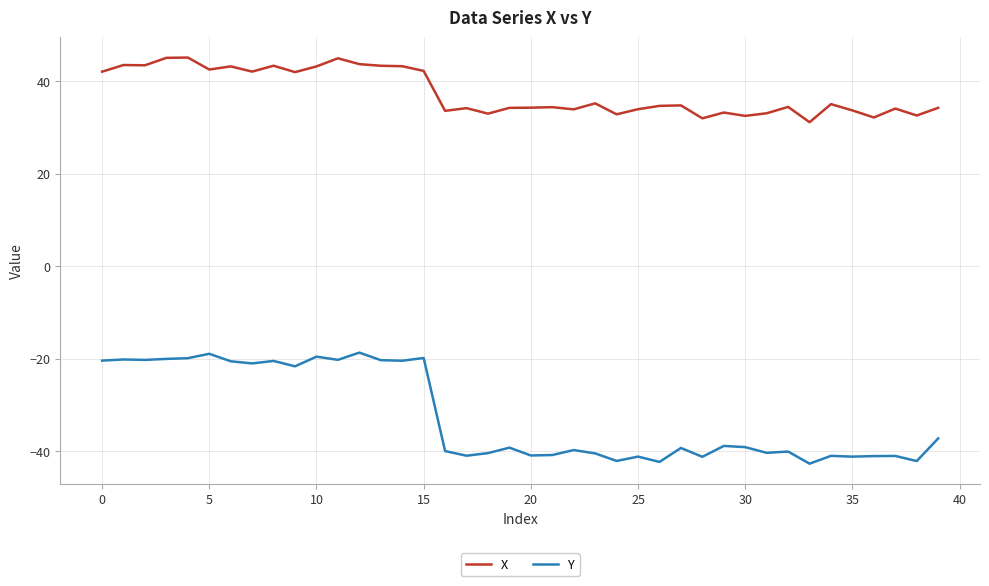

Rank the series by their maximum value, from lowest to highest.

Y, X